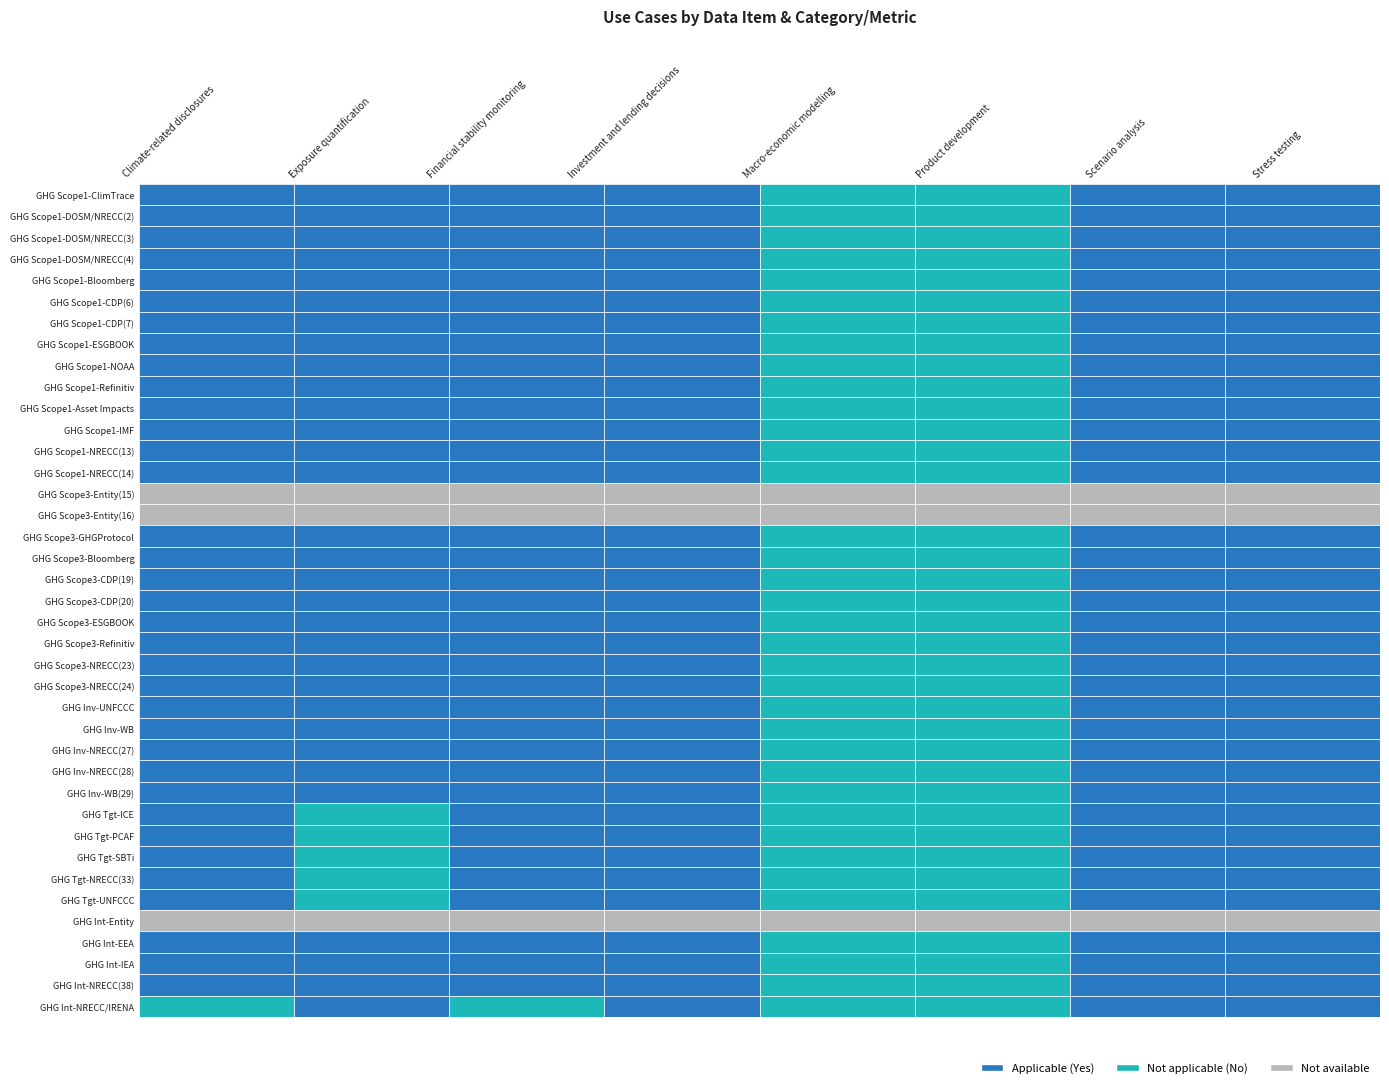

The Combined metrics series shows -1 at 1. True or false?

False